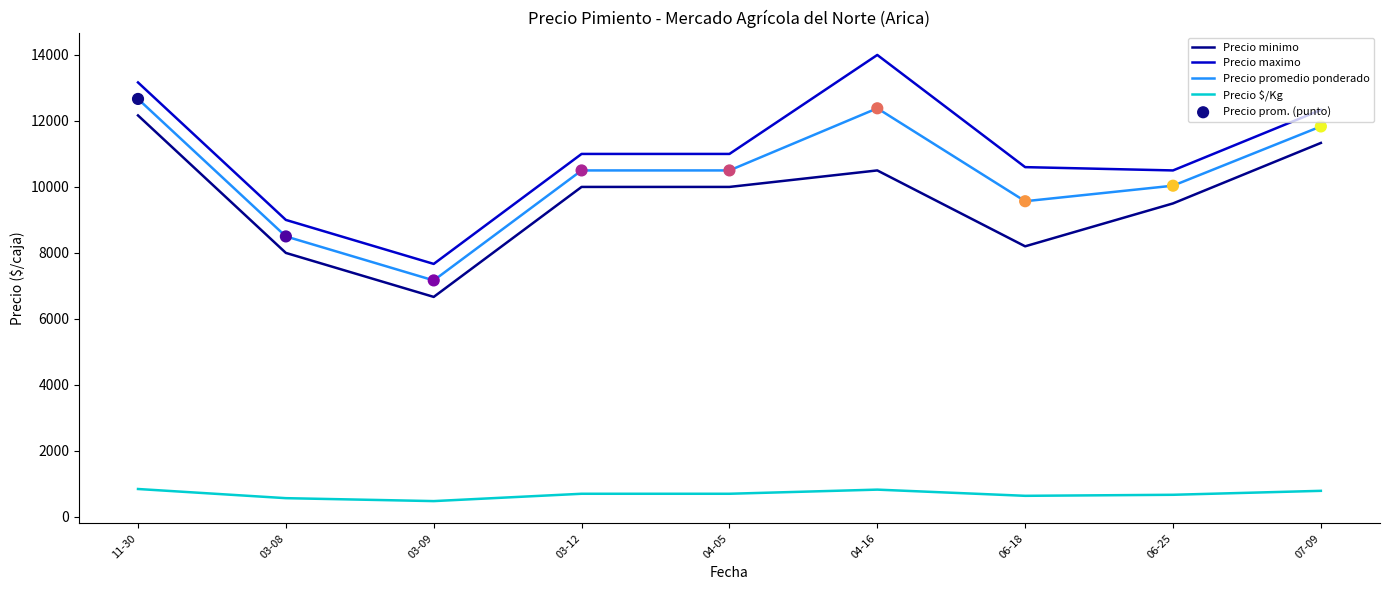

Which series has the widest spread of values?

Precio maximo